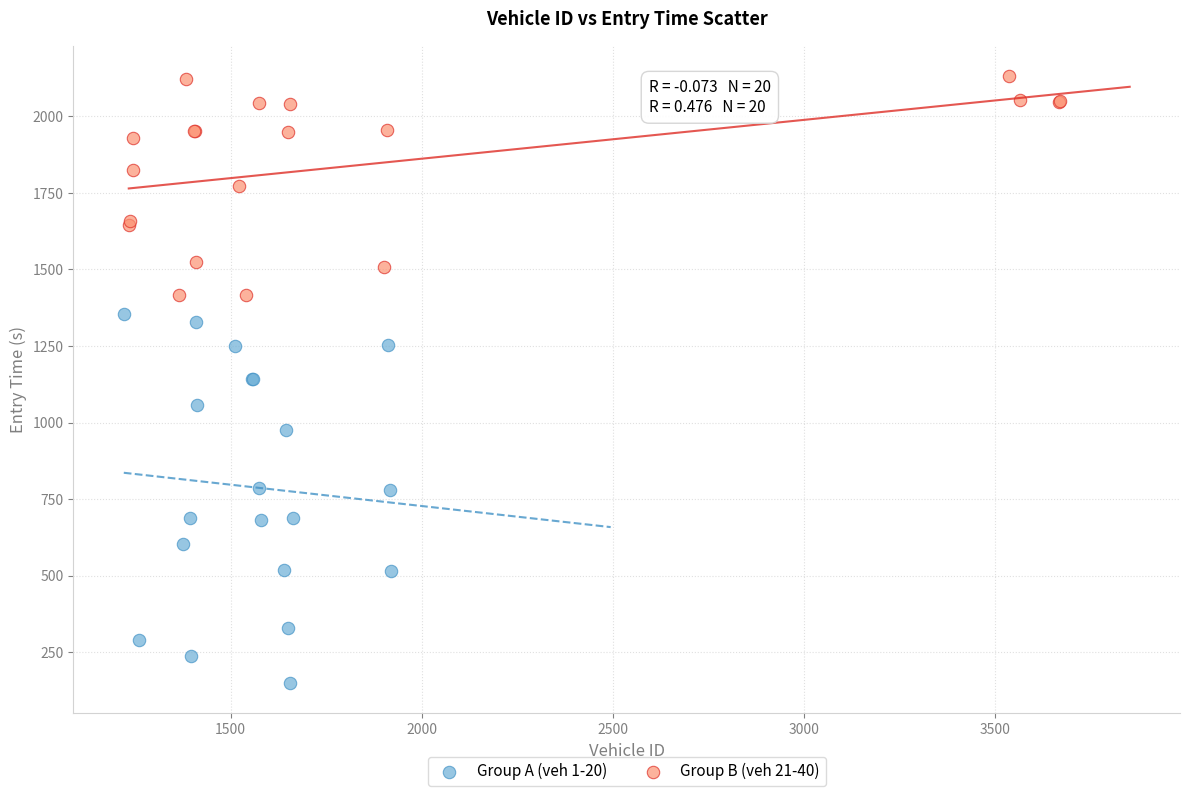

Which series has the largest Y range (max minus min)?

Group A (veh 1-20)